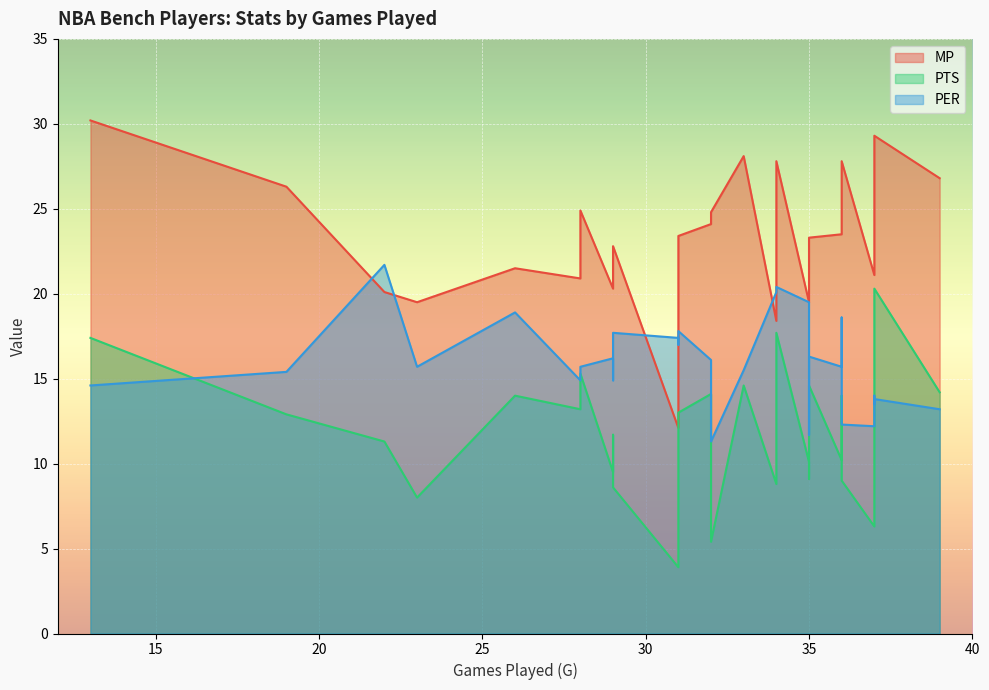

In PTS, how many points are higher than both neighbors (excluding endpoints)?

8